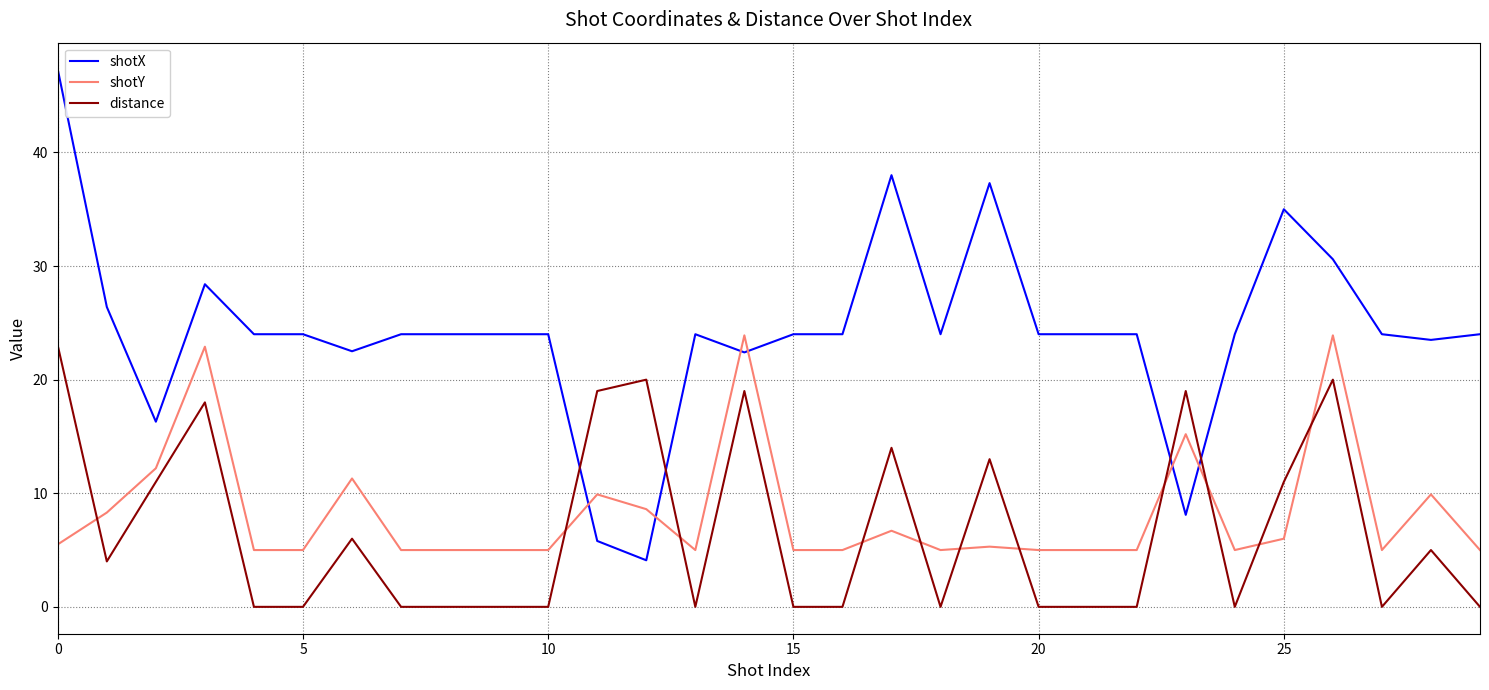

How many intersections are there between shotY and distance?

11